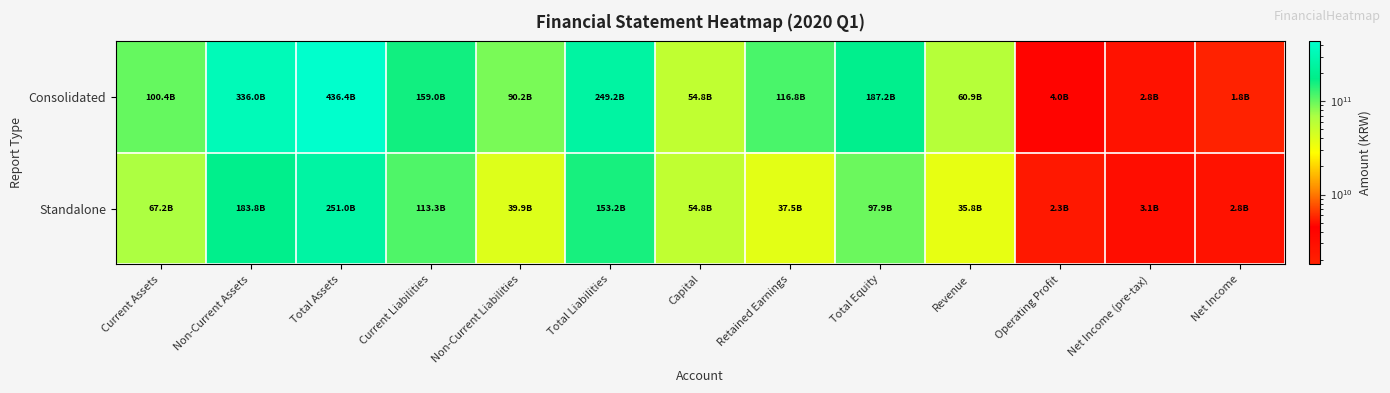

At how many categories does at least one series exceed 342228935990?

1